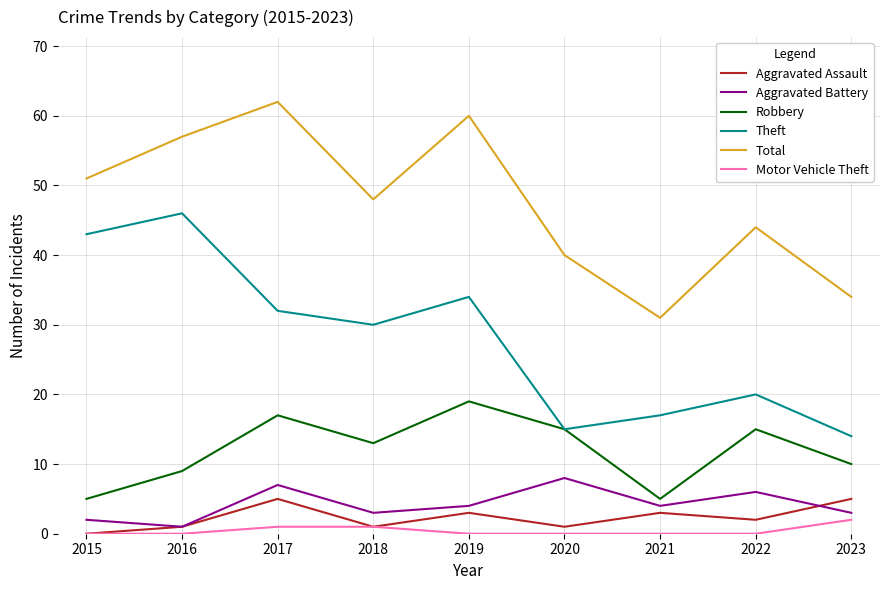

Reading left to right, transcribe all the data shown in this chart.

Aggravated Assault: 2015=0	2016=1	2017=5	2018=1	2019=3	2020=1	2021=3	2022=2	2023=5
Aggravated Battery: 2015=2	2016=1	2017=7	2018=3	2019=4	2020=8	2021=4	2022=6	2023=3
Robbery: 2015=5	2016=9	2017=17	2018=13	2019=19	2020=15	2021=5	2022=15	2023=10
Theft: 2015=43	2016=46	2017=32	2018=30	2019=34	2020=15	2021=17	2022=20	2023=14
Total: 2015=51	2016=57	2017=62	2018=48	2019=60	2020=40	2021=31	2022=44	2023=34
Motor Vehicle Theft: 2015=0	2016=0	2017=1	2018=1	2019=0	2020=0	2021=0	2022=0	2023=2